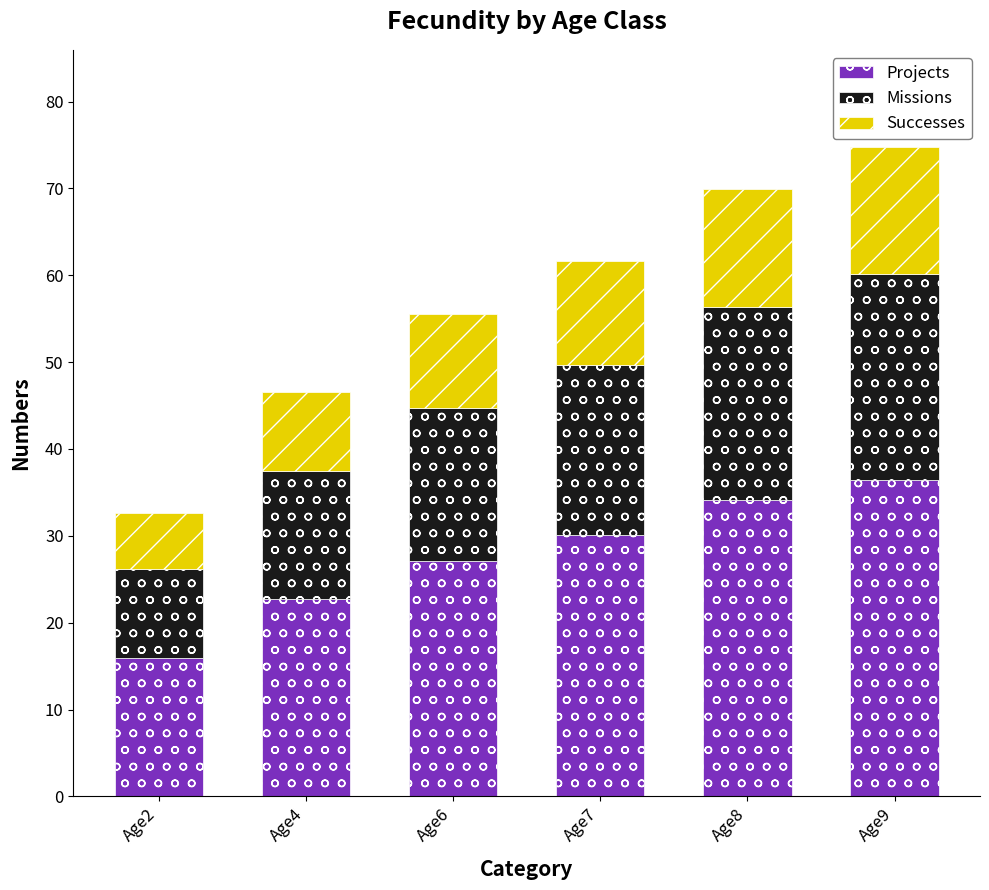

What is the total value across all series at Age9?

74.7